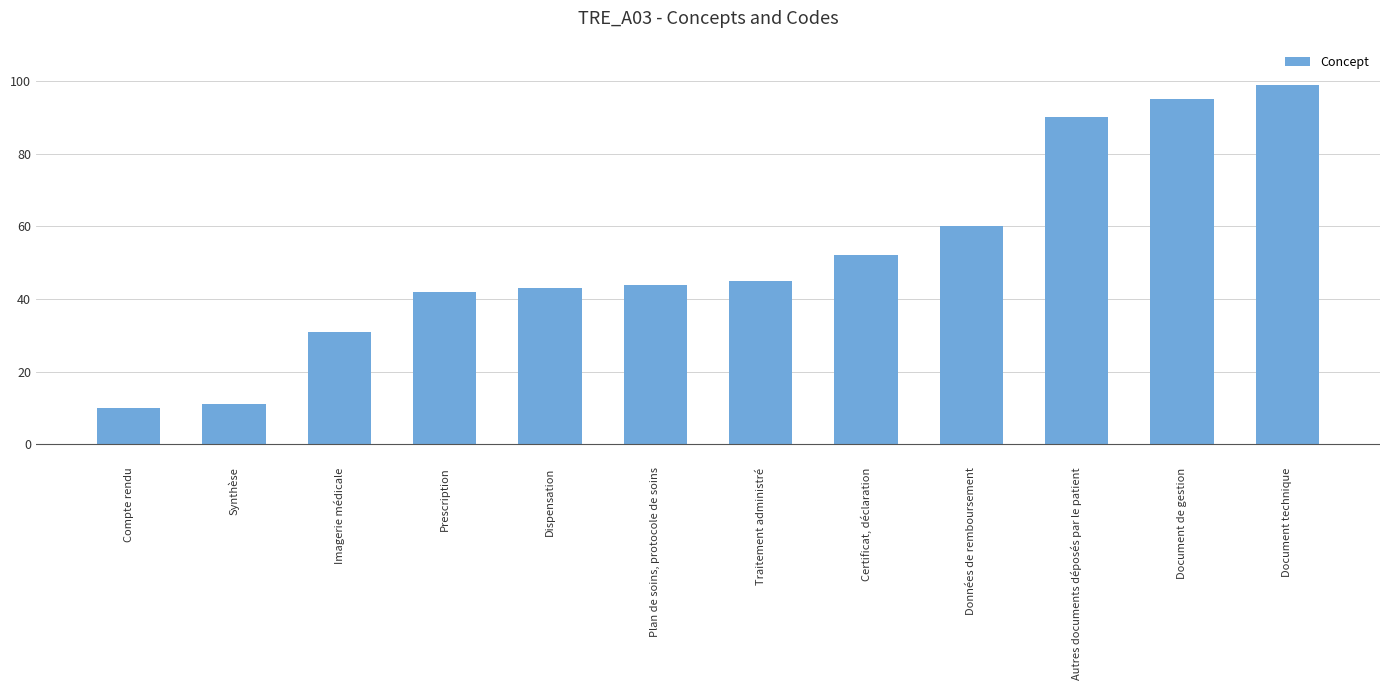

Between Imagerie médicale and Certificat, déclaration, which is larger?

Certificat, déclaration